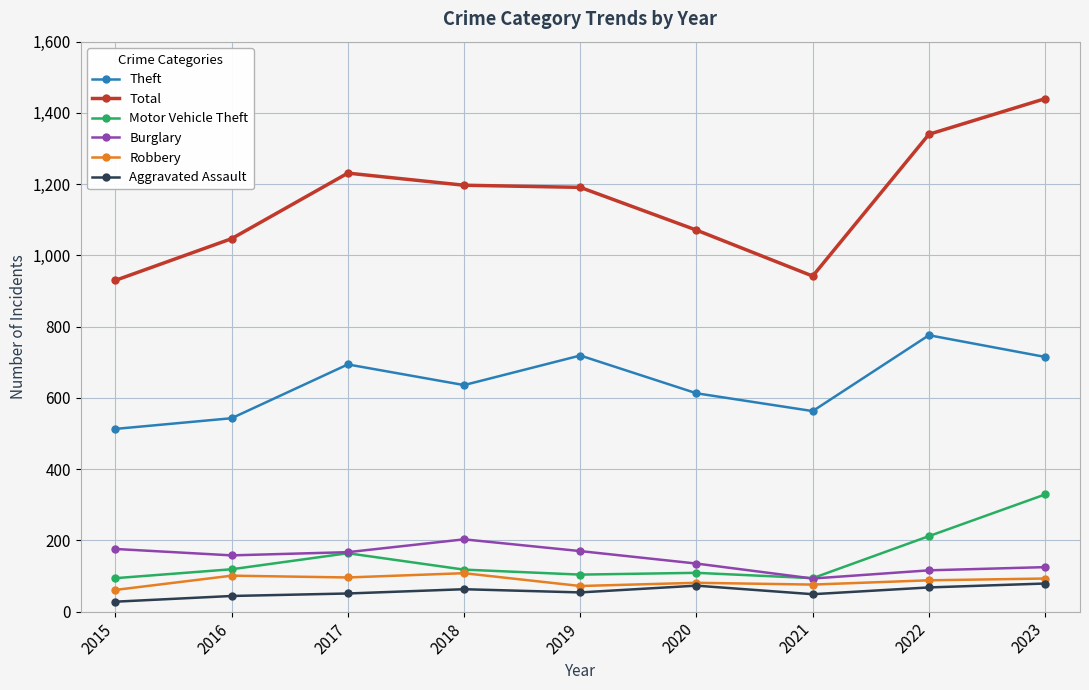

Is it true that Theft equals 902 at 2018?

False